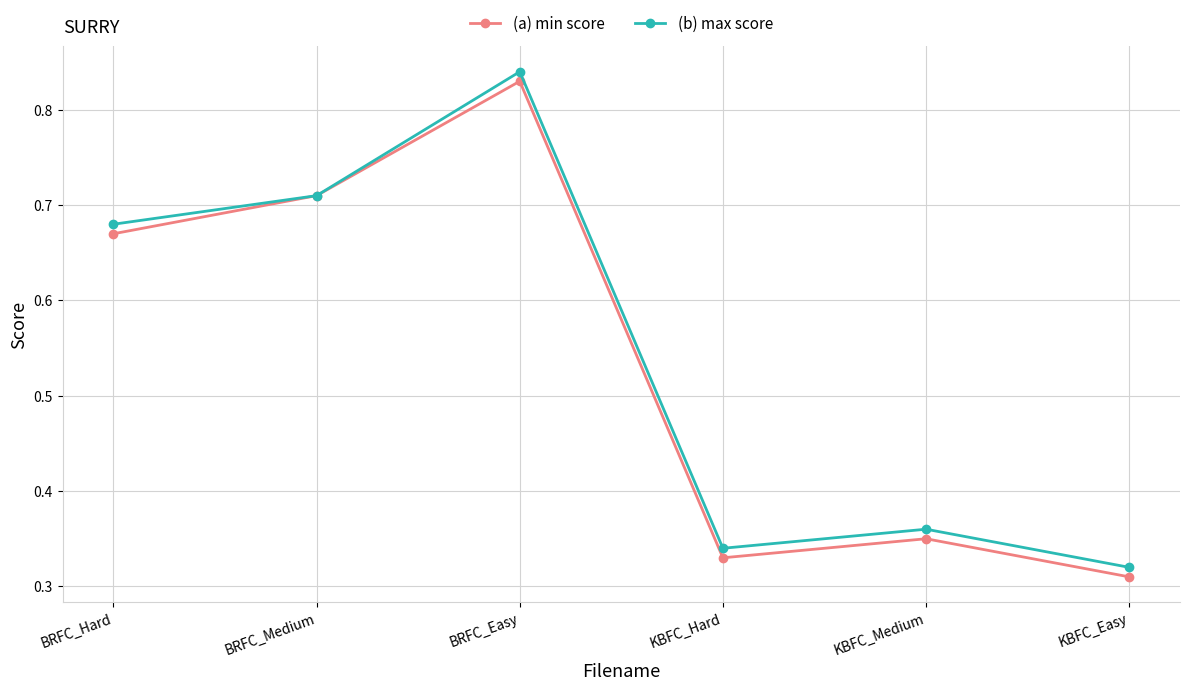

True or false: (b) max score has more than 1 points higher than both neighbors.

True